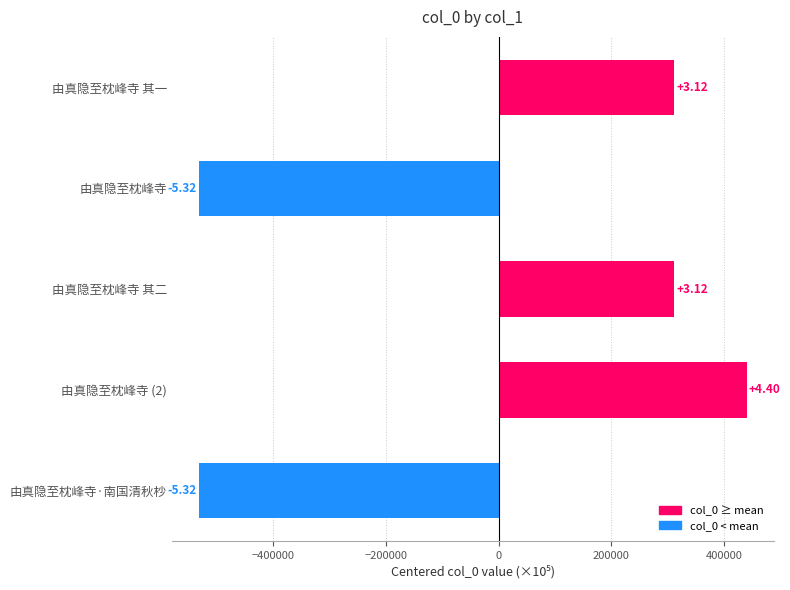

Does the chart contain any negative values?

Yes